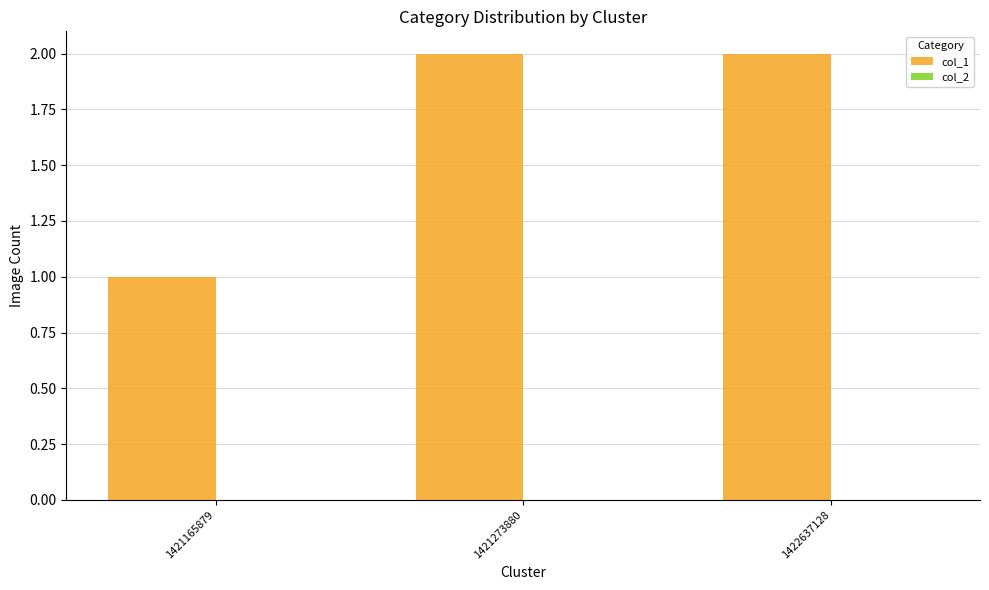

Between 1421165879 and 1422637128, which is larger?

1422637128